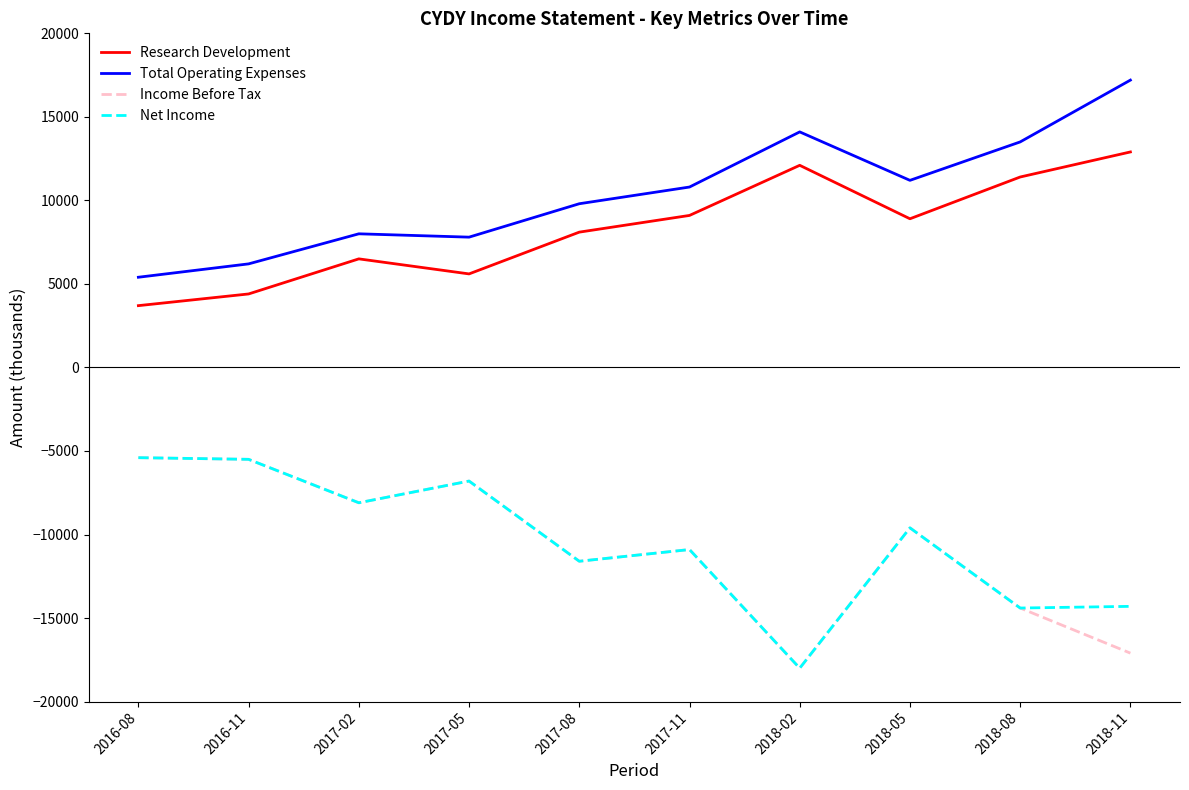

What are all the series names shown in the legend?

Research Development, Total Operating Expenses, Income Before Tax, Net Income